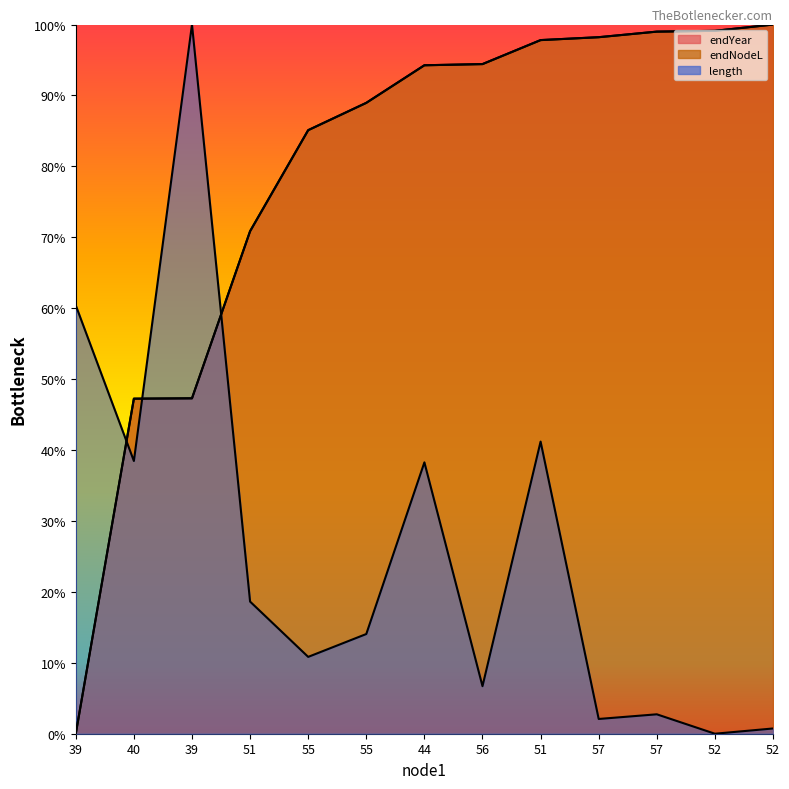

Reading right to left, transcribe all the data shown in this chart.

endYear: 1.0	1.0	1.0	1.0	1.0	0.9	0.9	0.9	0.9	0.7	0.5	0.5	0.0
endNodeL: 1.0	1.0	1.0	1.0	1.0	0.9	0.9	0.9	0.9	0.7	0.5	0.5	0.0
length: 0.0	0.0	0.0	0.0	0.4	0.1	0.4	0.1	0.1	0.2	1.0	0.4	0.6